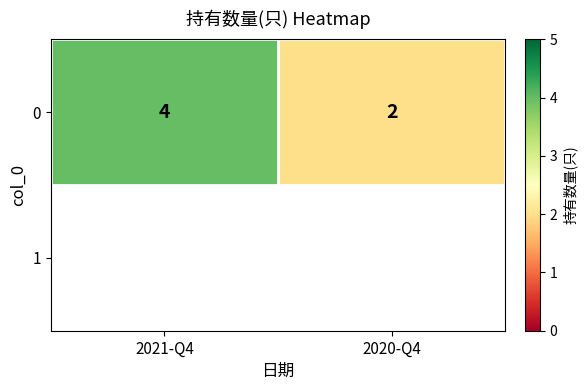

Rank the categories by value from lowest to highest.

2020-Q4, 2021-Q4